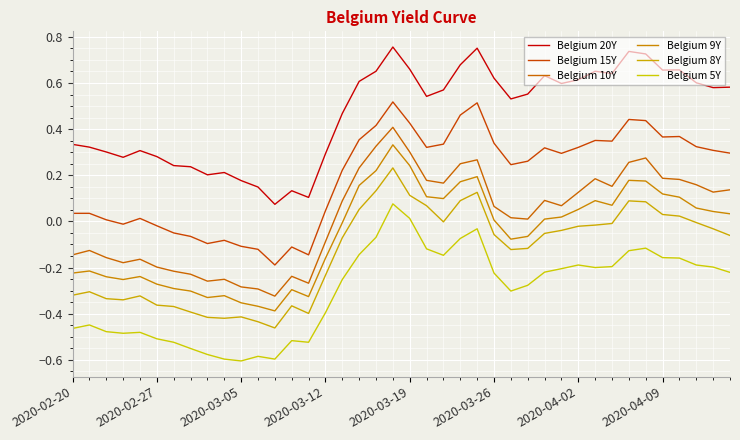

How many lines are shown in the chart?

6